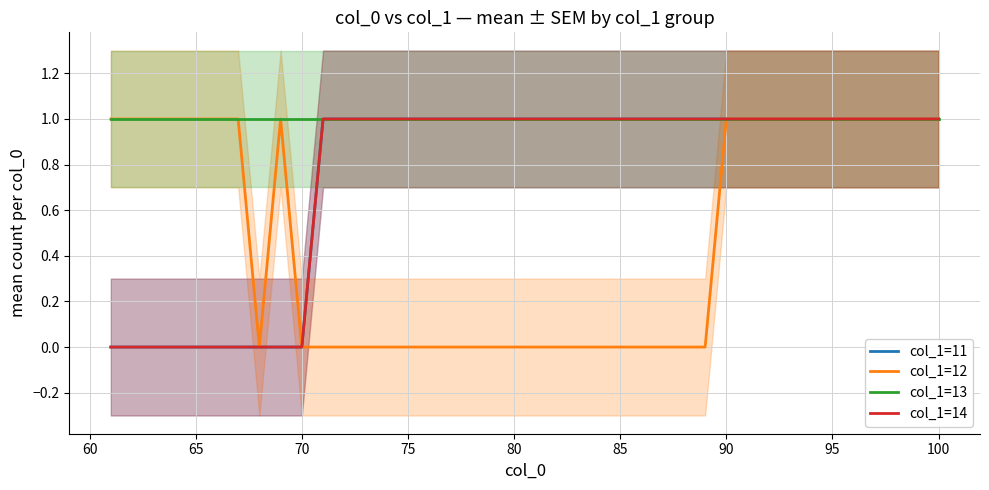

Does the chart display data point markers on the line(s)?

No